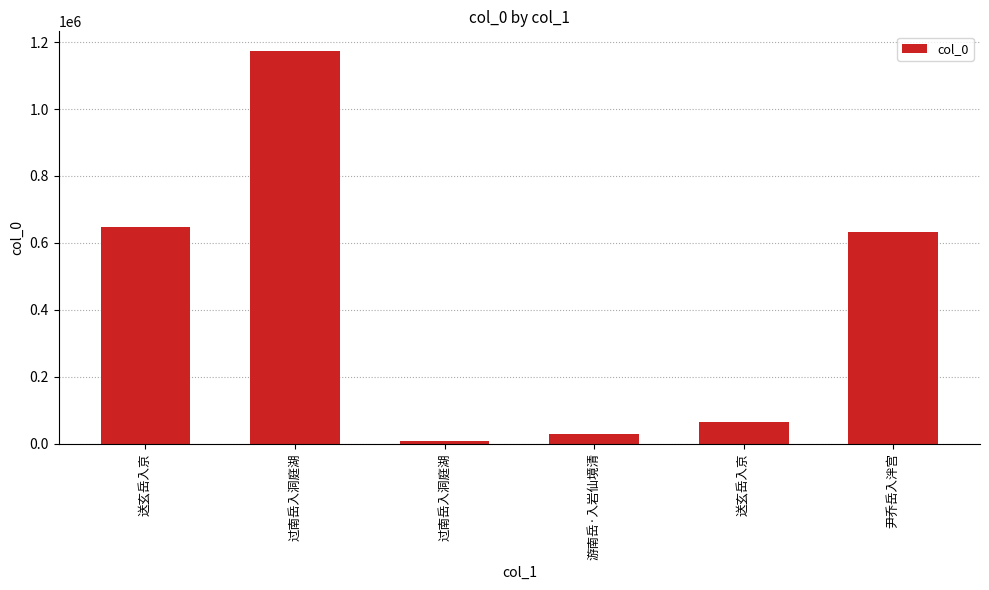

What is the difference between the second highest and minimum values?

637607